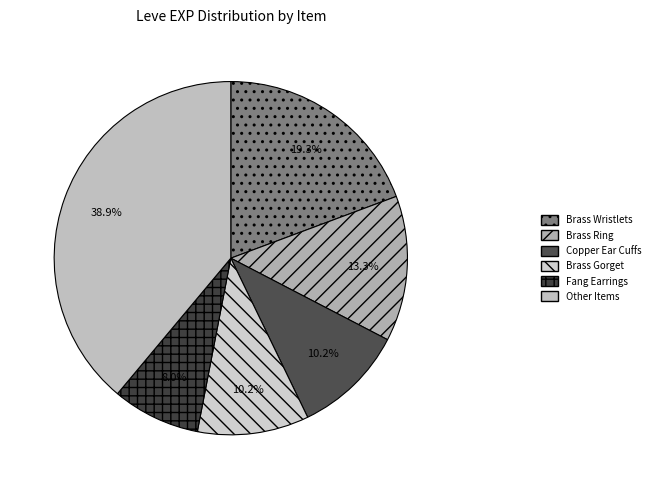

To the nearest percent, what is the difference between the largest and smallest slice percentages?

31%